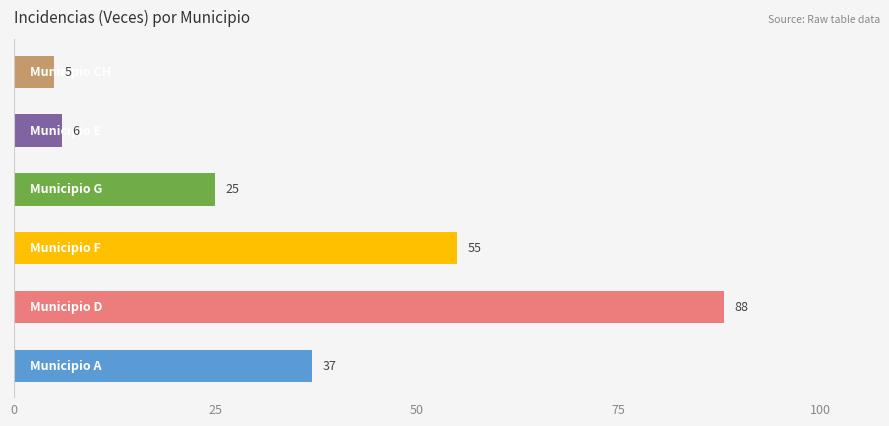

What is the maximum value shown in the chart?

88